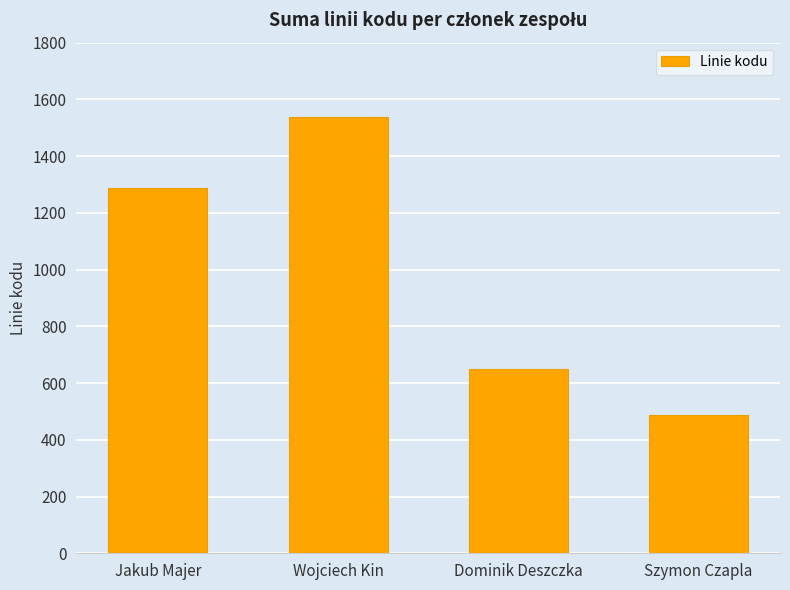

Reading right to left, transcribe all the data shown in this chart.

Szymon Czapla=487	Dominik Deszczka=650	Wojciech Kin=1539	Jakub Majer=1287